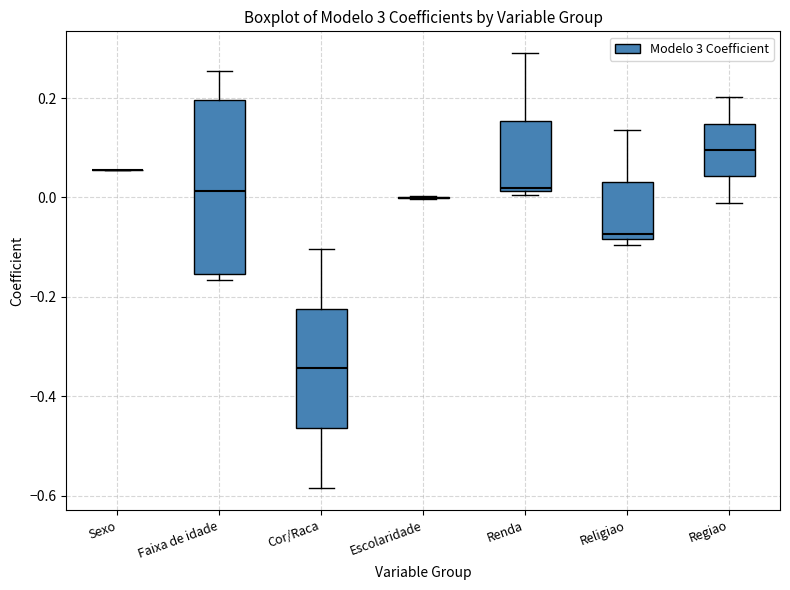

Which box is the tallest, from its lower edge to its upper edge?

Faixa de idade